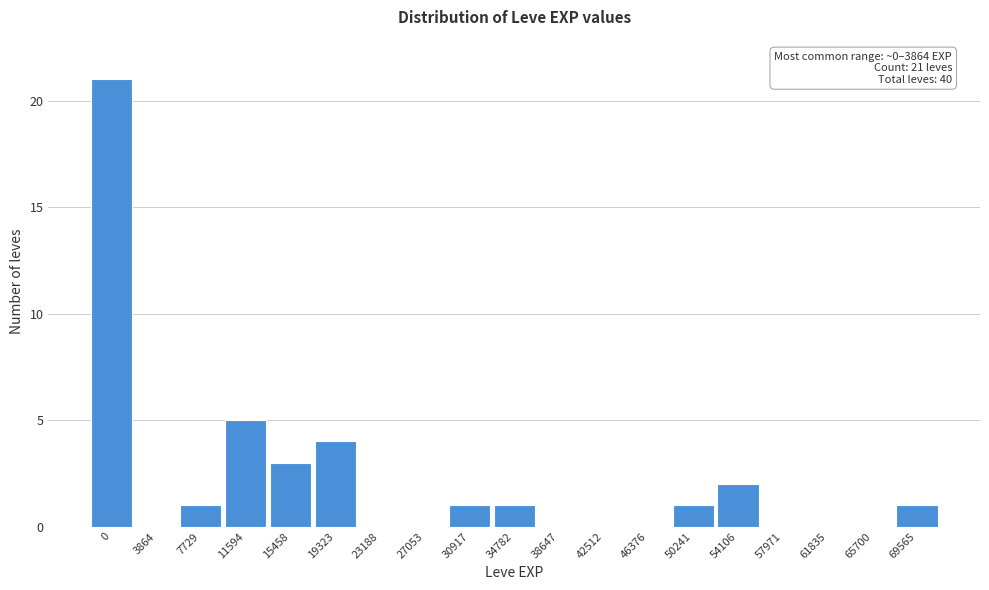

Reading left to right, transcribe all the data shown in this chart.

0=21	3864=0	7729=1	11594=5	15458=3	19323=4	23188=0	27053=0	30917=1	34782=1	38647=0	42512=0	46376=0	50241=1	54106=2	57971=0	61835=0	65700=0	69565=1